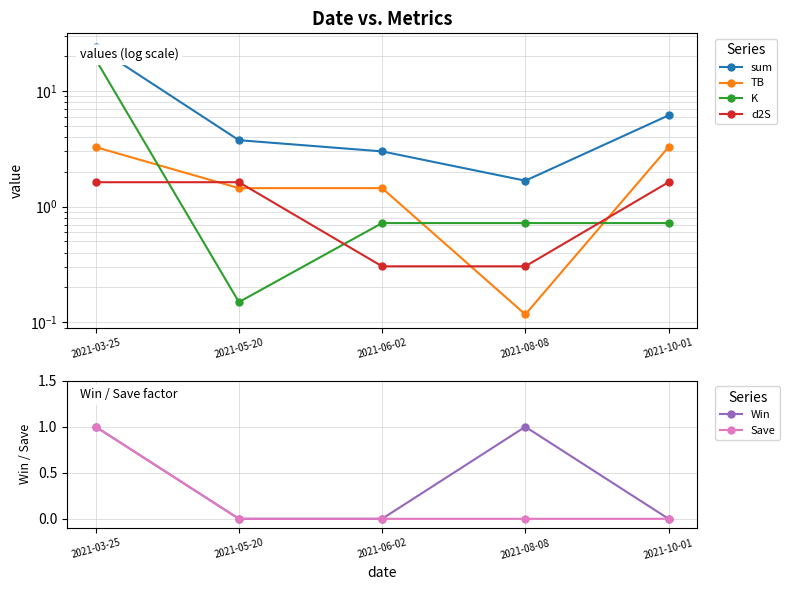

How many values in Win are above zero?

2